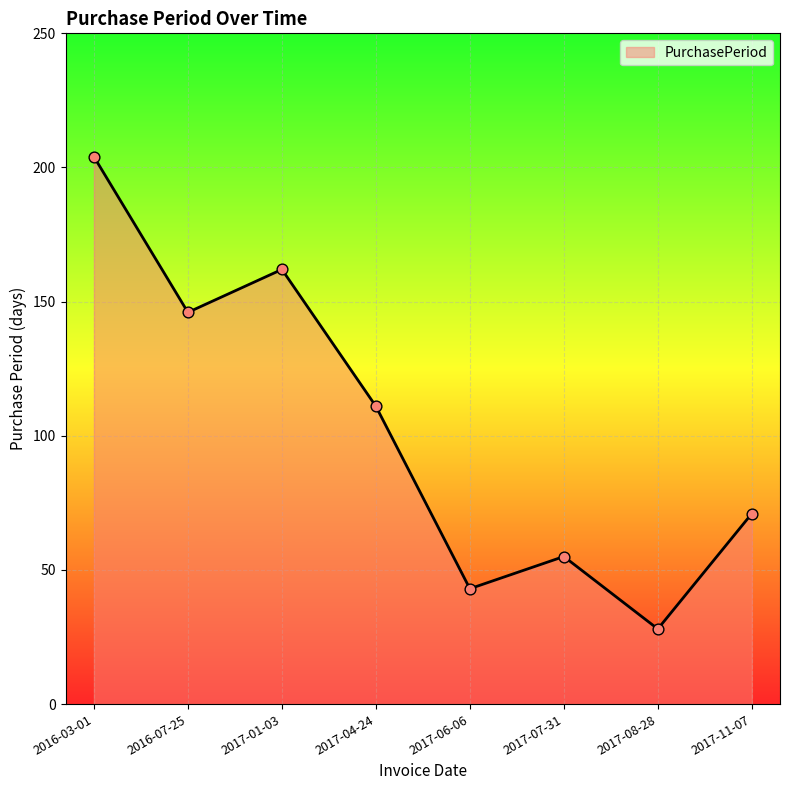

What is the change in value from 2016-03-01 to 2017-01-03?

-42